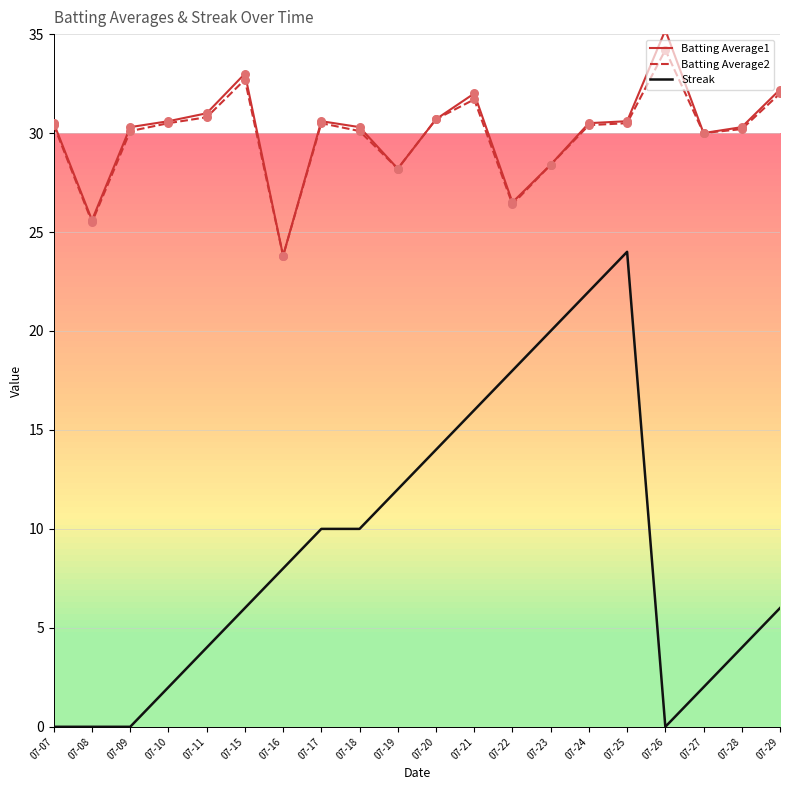

What are all the series names shown in the legend?

Batting Average1, Batting Average2, Streak